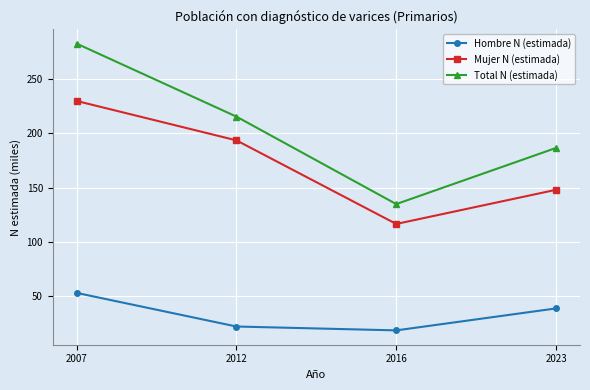

At which category does Hombre N (estimada) reach its first local valley?

2016